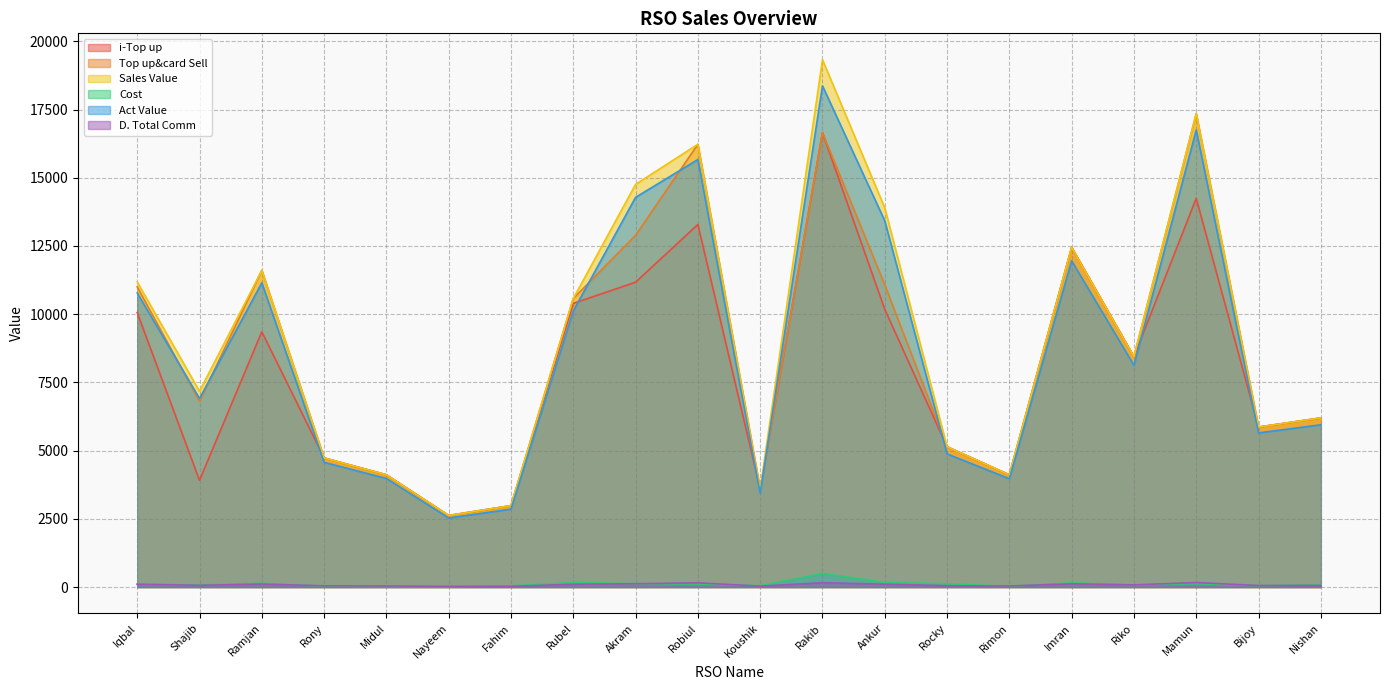

How many interior local peaks does the D. Total Comm series have?

5